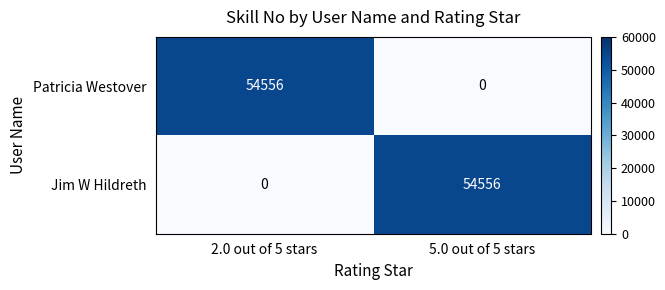

The value of Patricia Westover at 5.0 out of 5 stars is -26987. True or false?

False